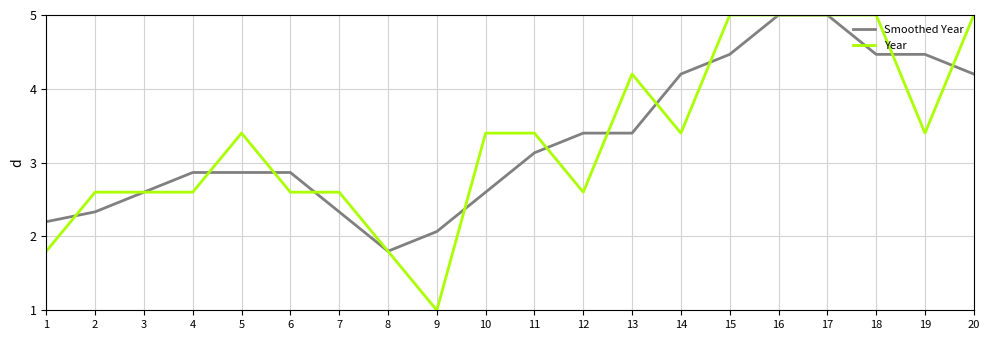

Read the Smoothed Year value at 16.

5.0